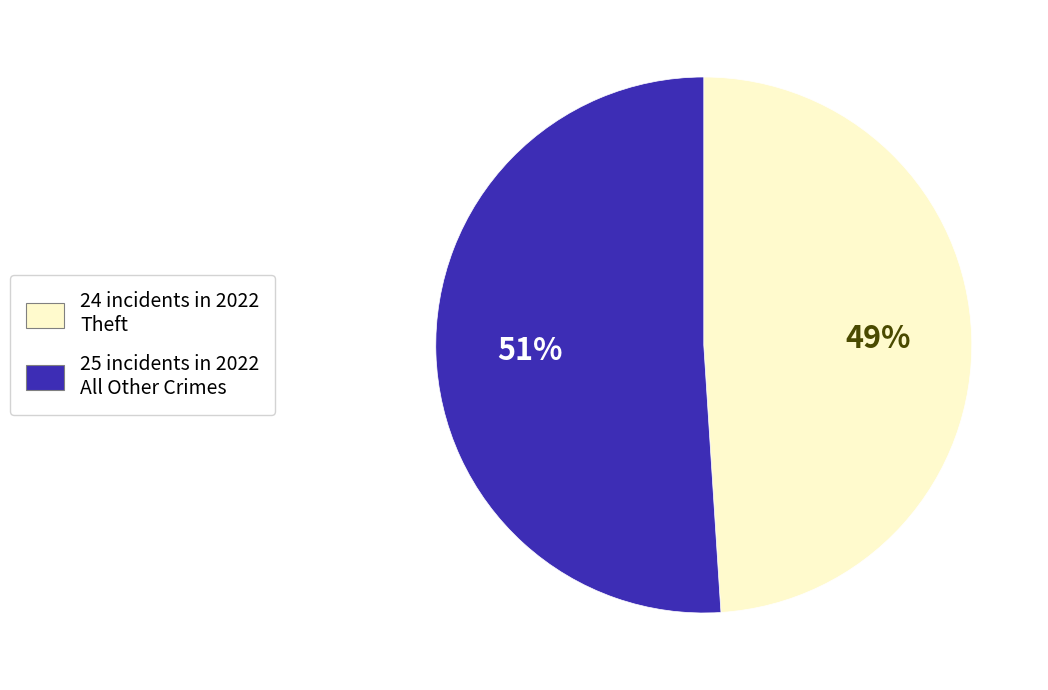

To the nearest percent, what is the average slice percentage?

50%